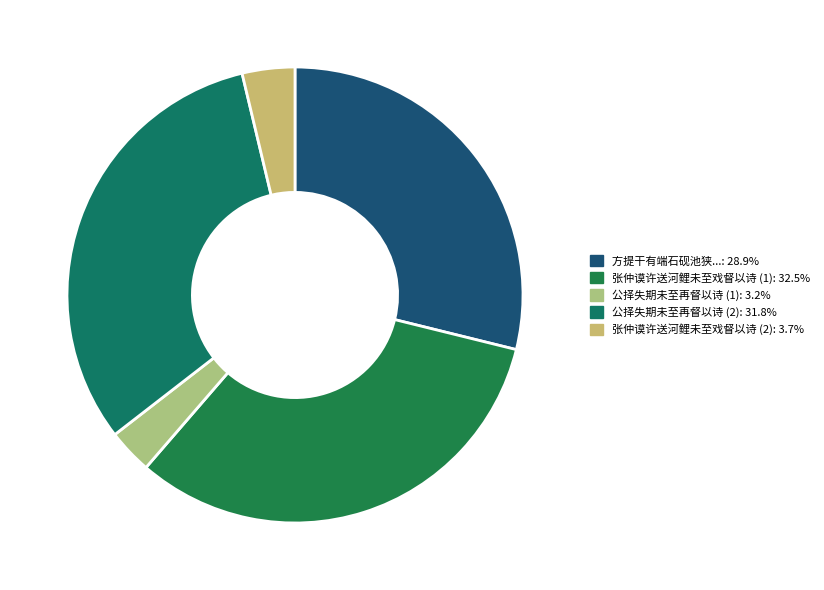

Is there a majority slice in this chart?

No